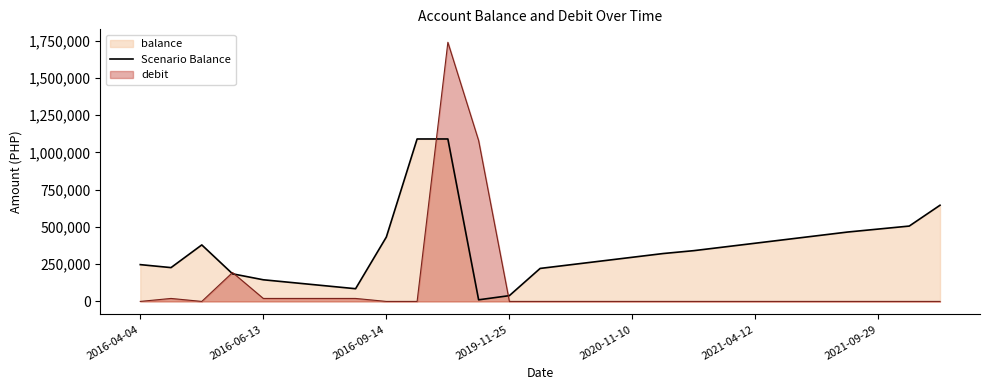

Count the number of data series in this chart.

2